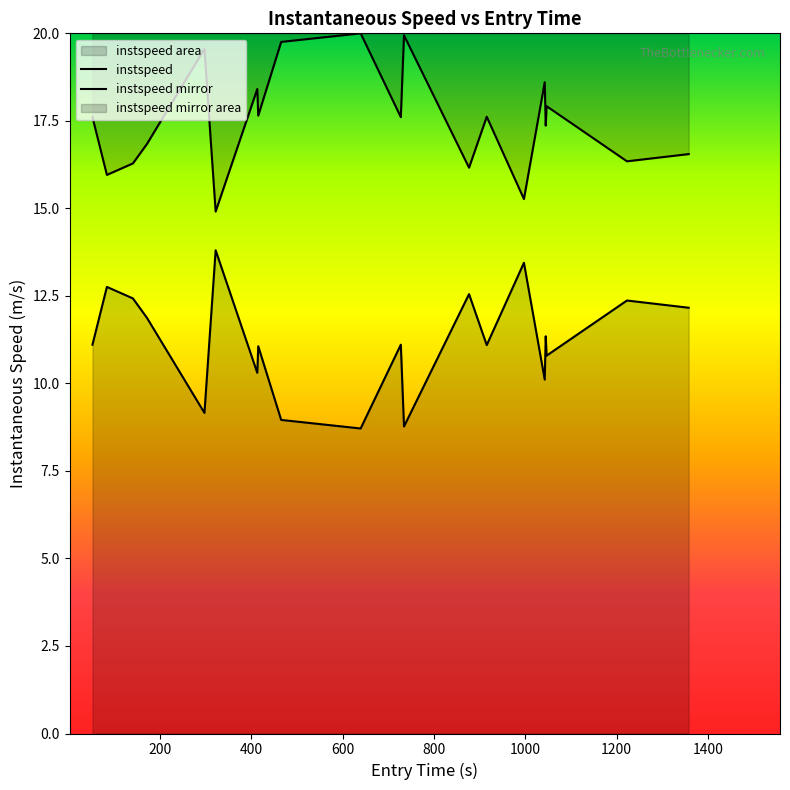

True or false: instspeed and instspeed mirror intersect in this chart.

False